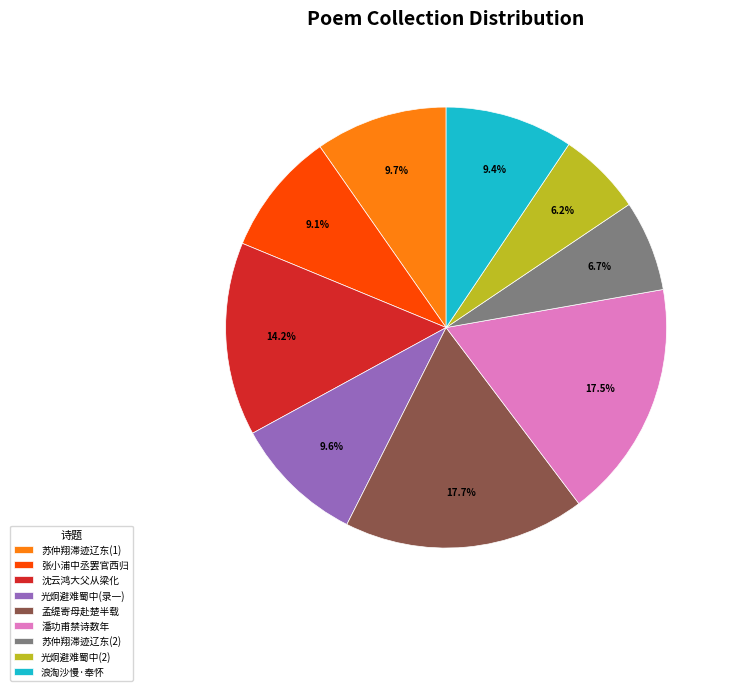

Approximately how many times larger is the value at 孟缇寄母赴楚半载 compared to 光炯避难蜀中(录一)?

1.8